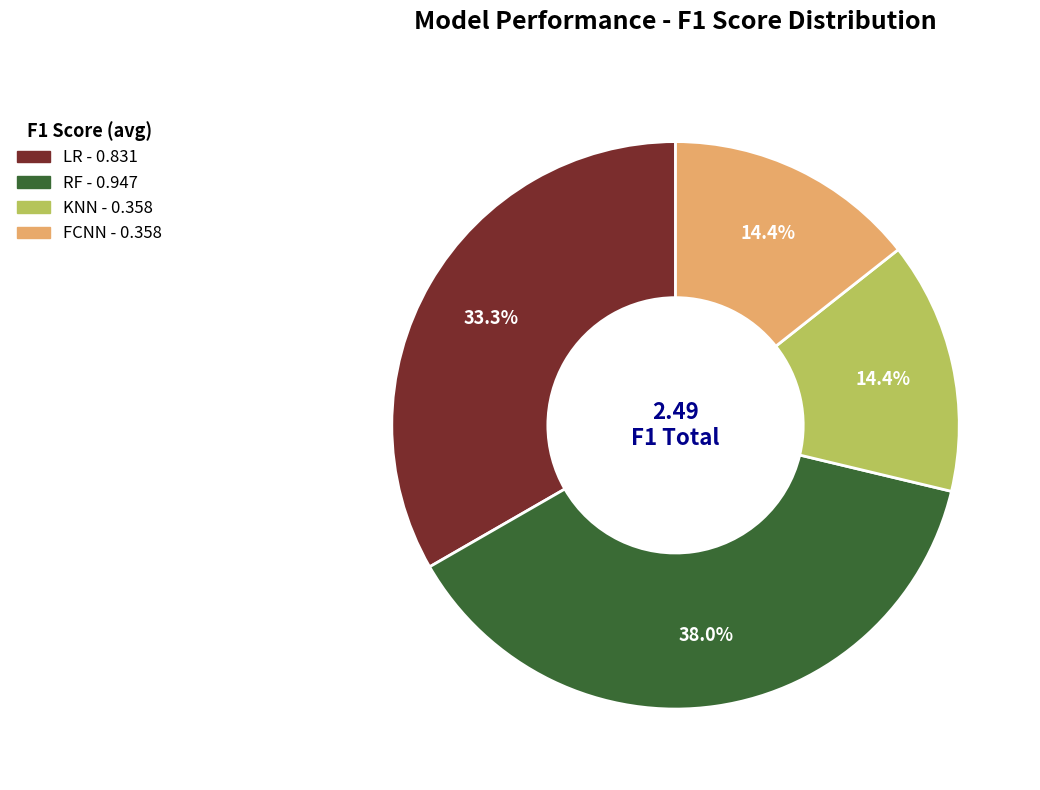

Is KNN the majority of the pie?

No